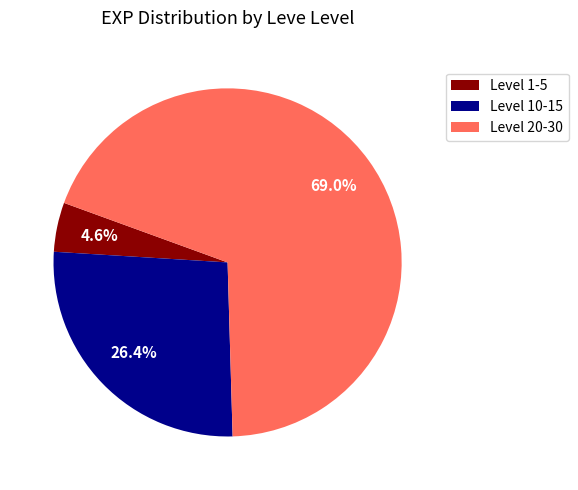

What is the ratio of the value at Level 20-30 to the value at Level 10-15?

2.6